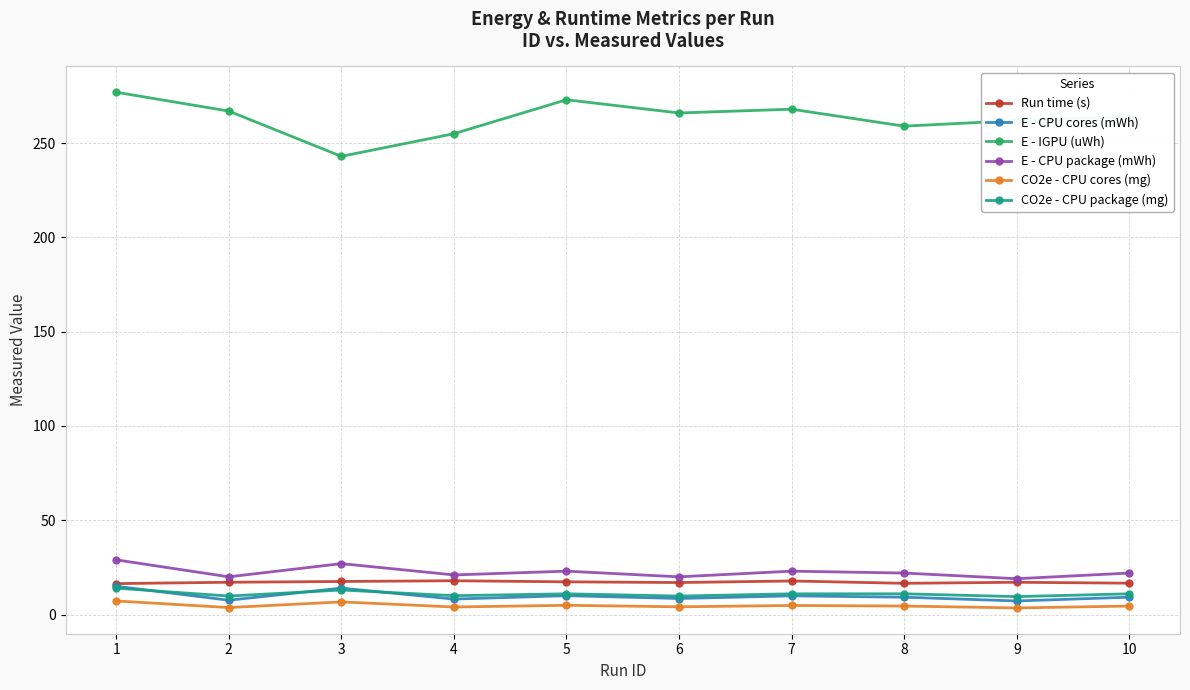

What value does the E - CPU package (mWh) series have at 8?

22.0